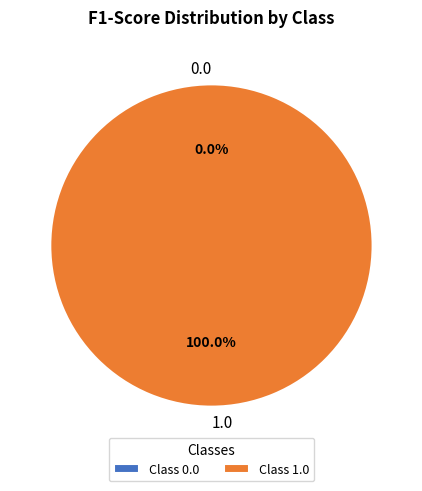

What percentage is the 1.0 slice, to the nearest percent?

100%